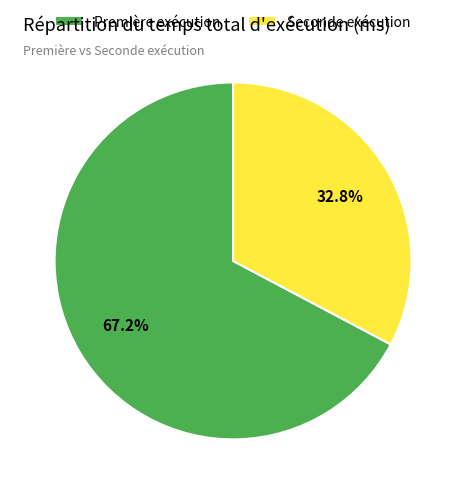

Is there any slice that represents more than half of the pie?

Yes